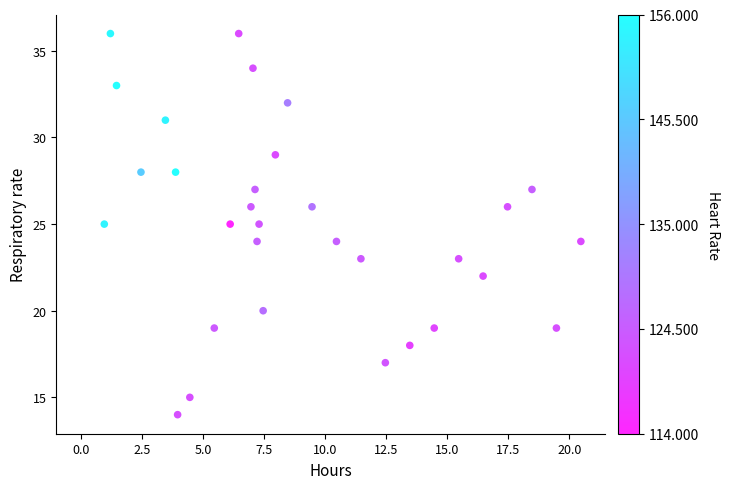

What is the range of Y values (max minus min)?

22